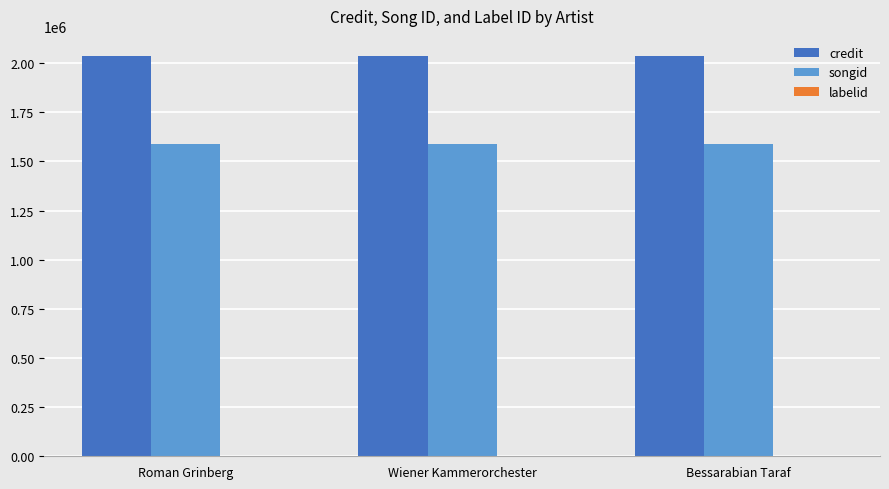

What is the maximum value shown in the chart?

2036549